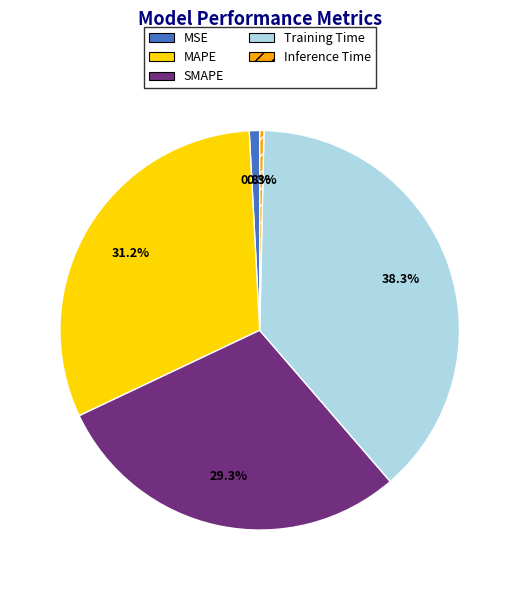

How many slices are in this pie chart?

5